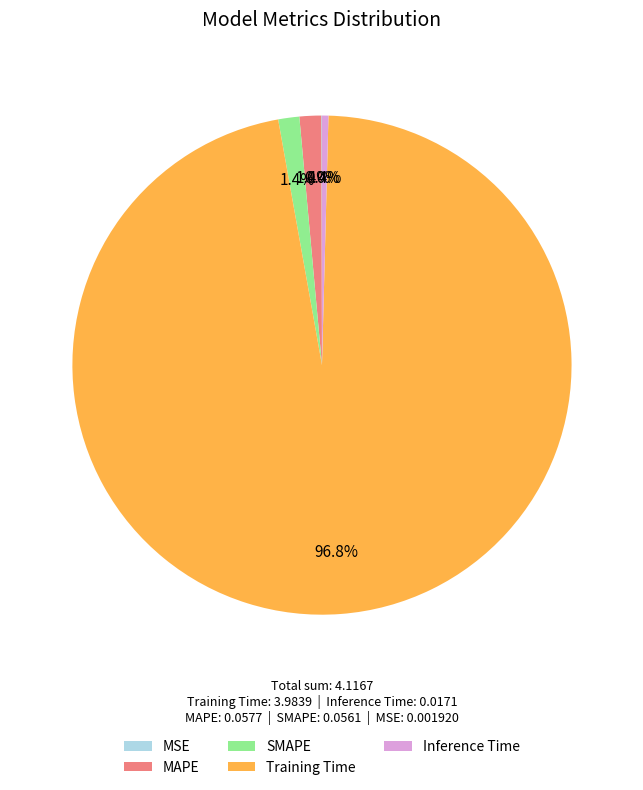

The SMAPE slice represents 11% of the pie. True or false?

False